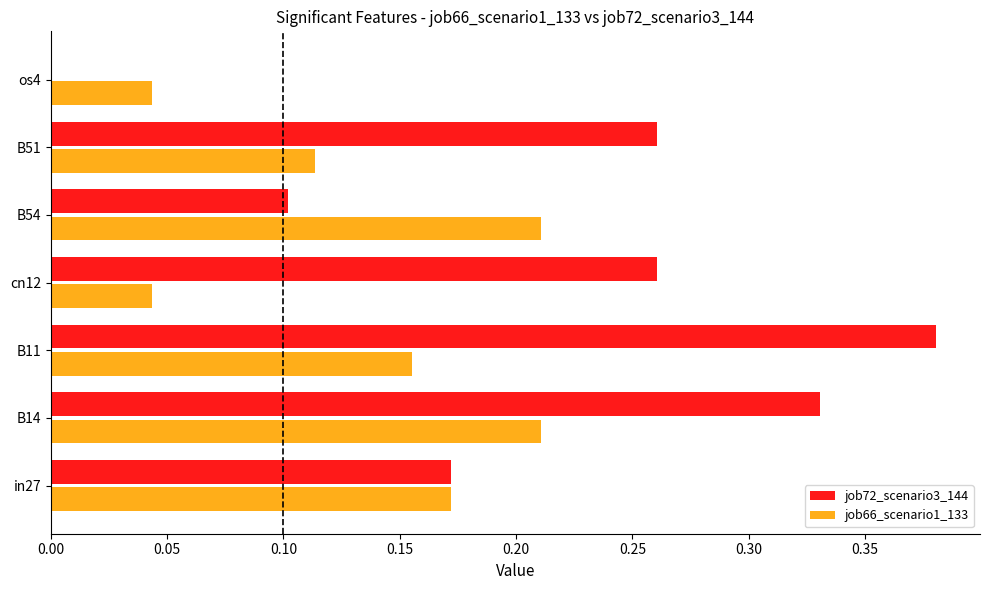

Is the value of job72_scenario3_144 at B54 greater than the value of job66_scenario1_133 at cn12?

Yes